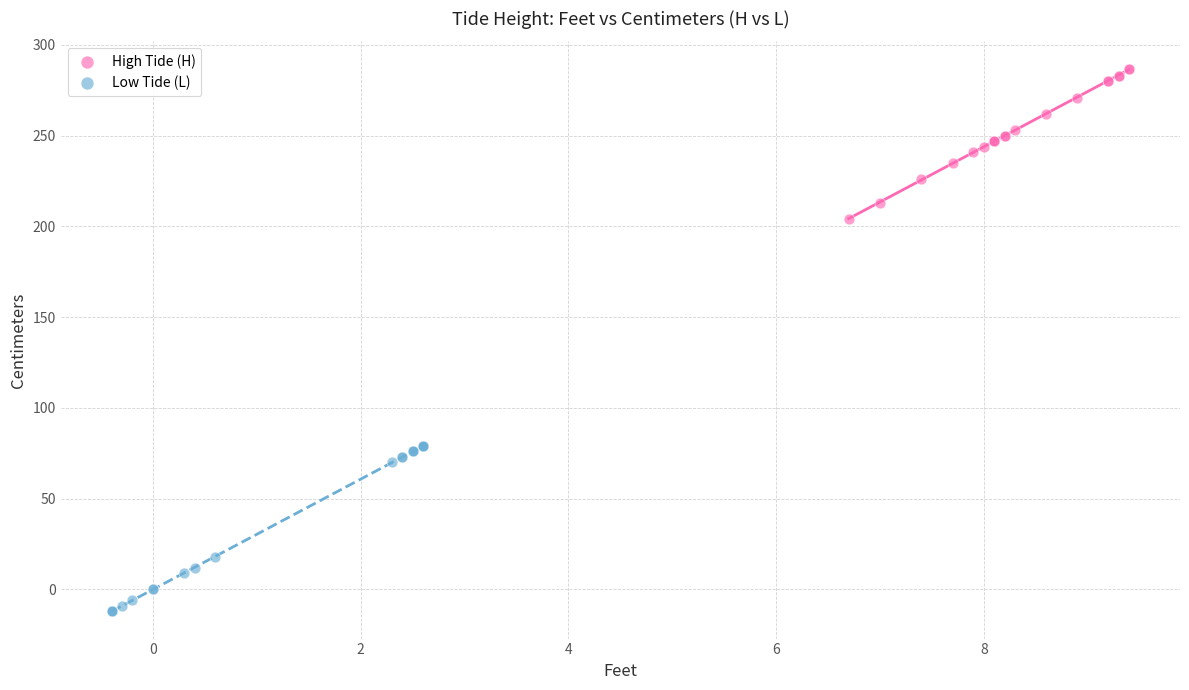

Which series reaches the minimum Y coordinate?

Low Tide (L)